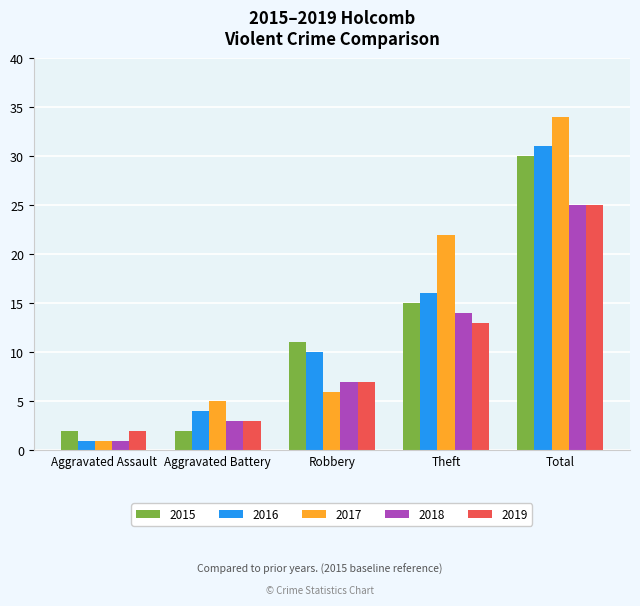

What is the average value of the 2018 series?

10